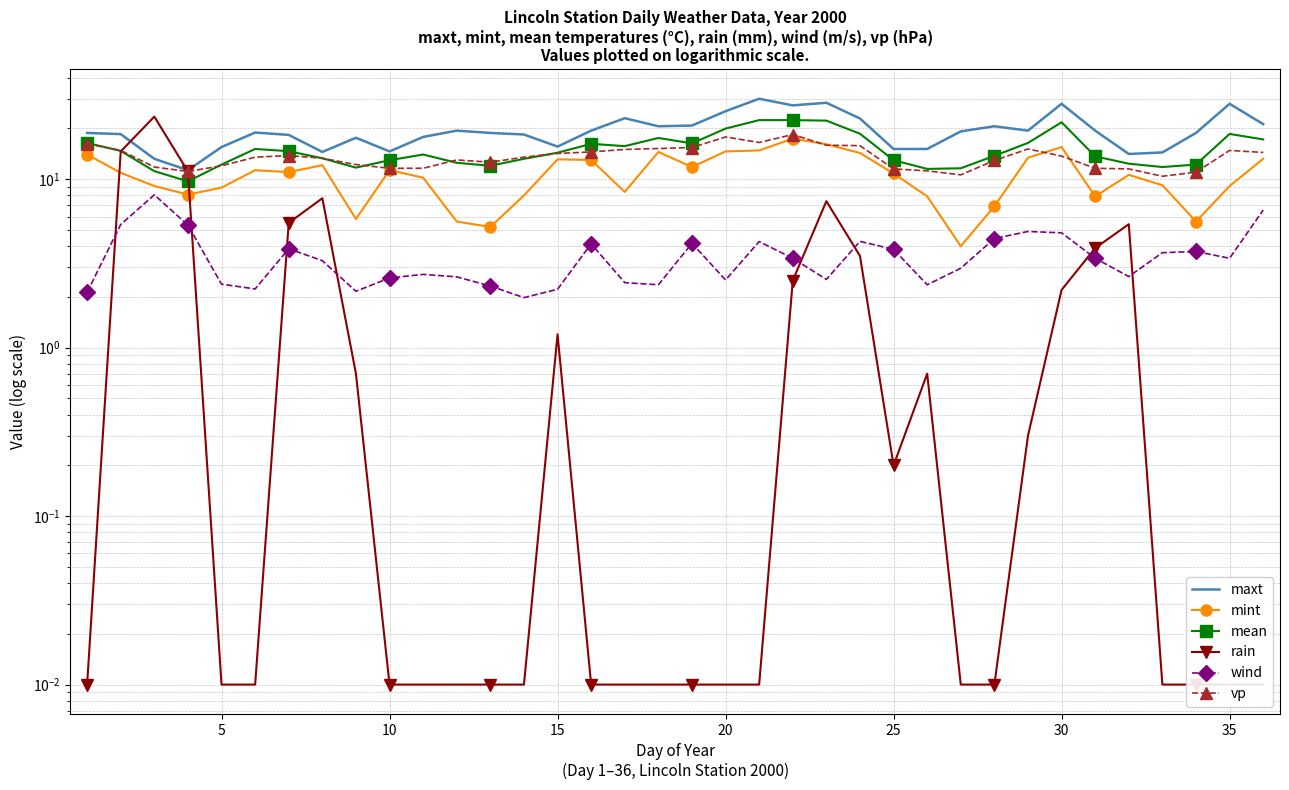

What is the average value of the rain series?

2.5